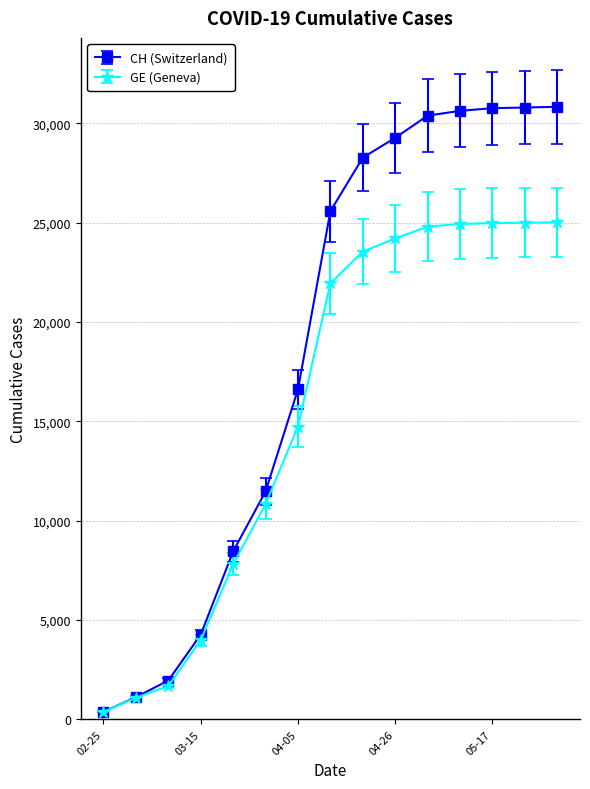

At how many categories does at least one series exceed 9904?

10